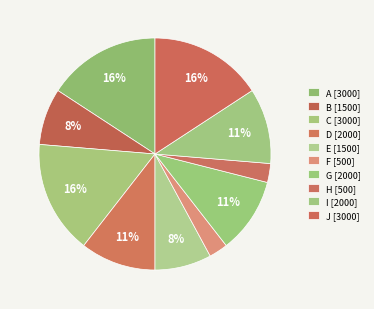

Rank the categories by value from lowest to highest.

F, H, B, E, D, G, I, A, C, J